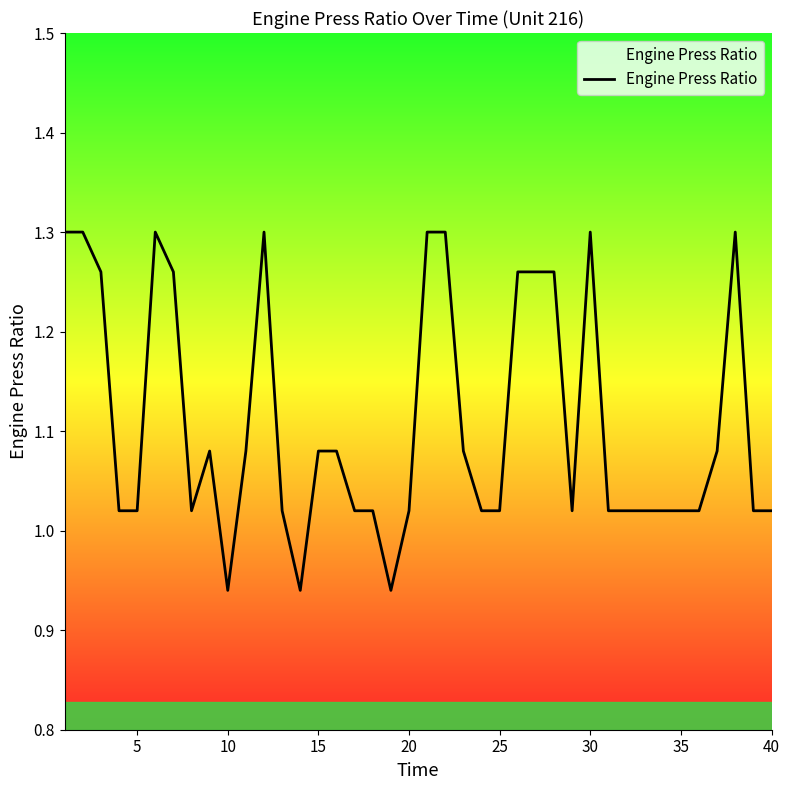

What is the difference between the maximum and minimum values?

0.4